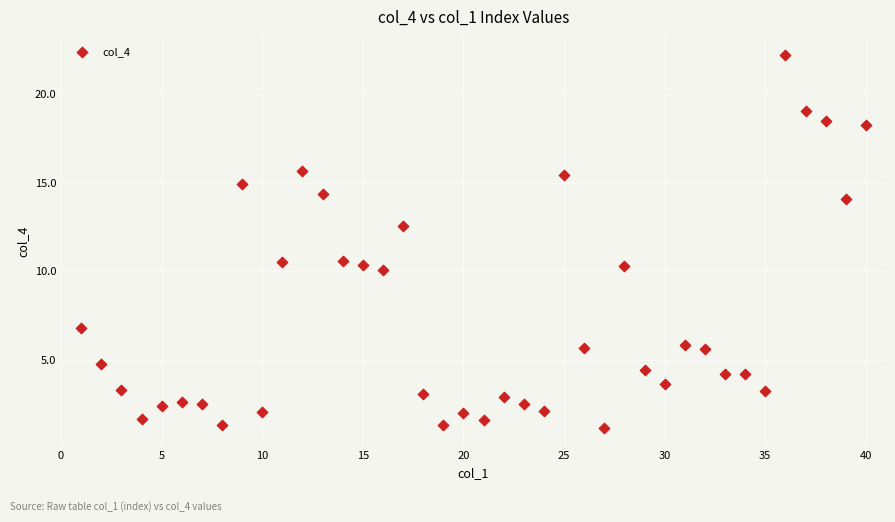

What is the range of Y values (max minus min)?

21.0